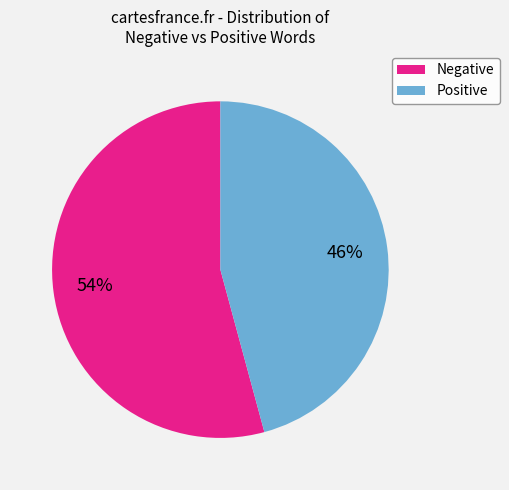

Is there a majority slice in this chart?

Yes